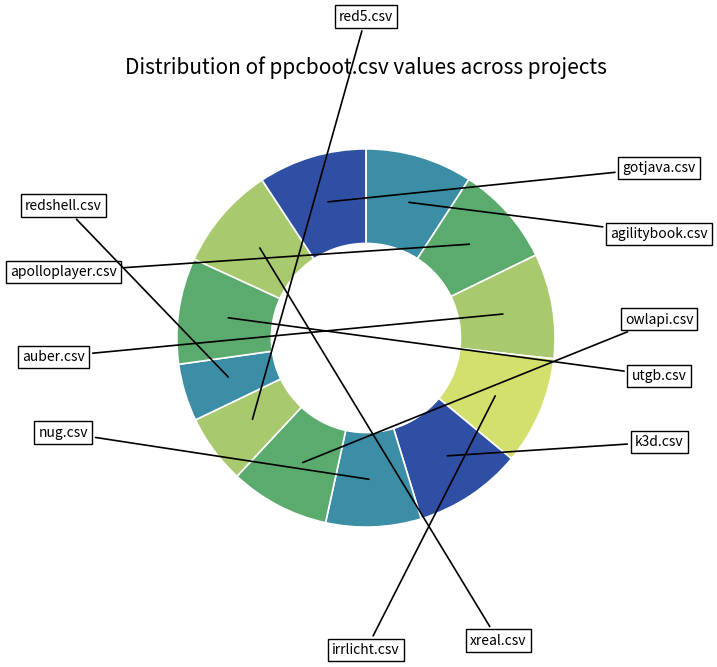

Count the number of slices in the pie.

12